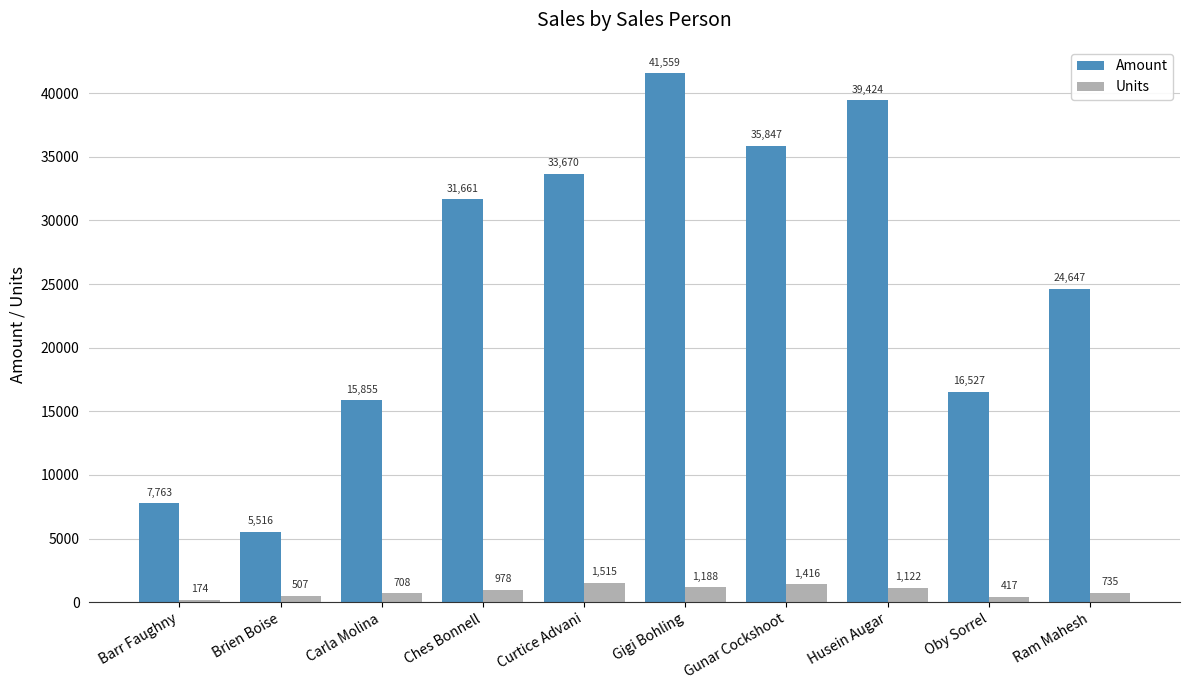

What is the sum of all Amount values?

252469